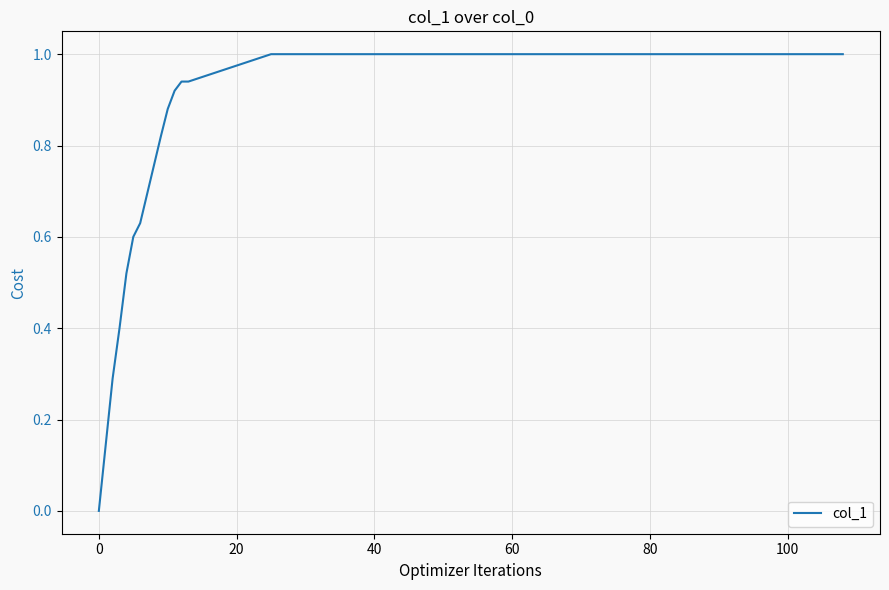

What is the maximum value shown in the chart?

1.0